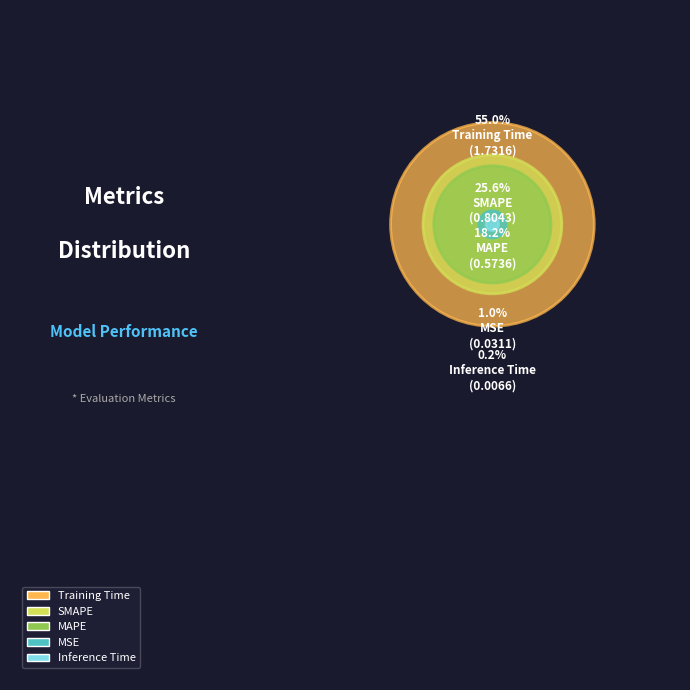

Which category has the biggest portion of the pie?

Training Time